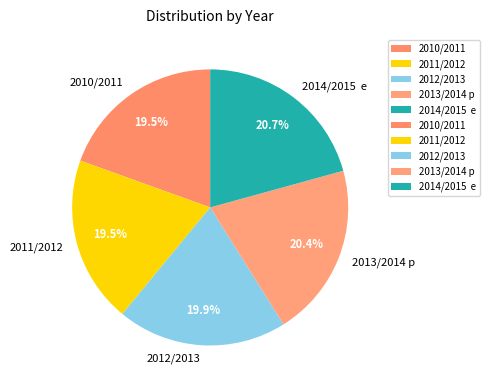

What percentage is the 2013/2014 p slice, to the nearest percent?

20%